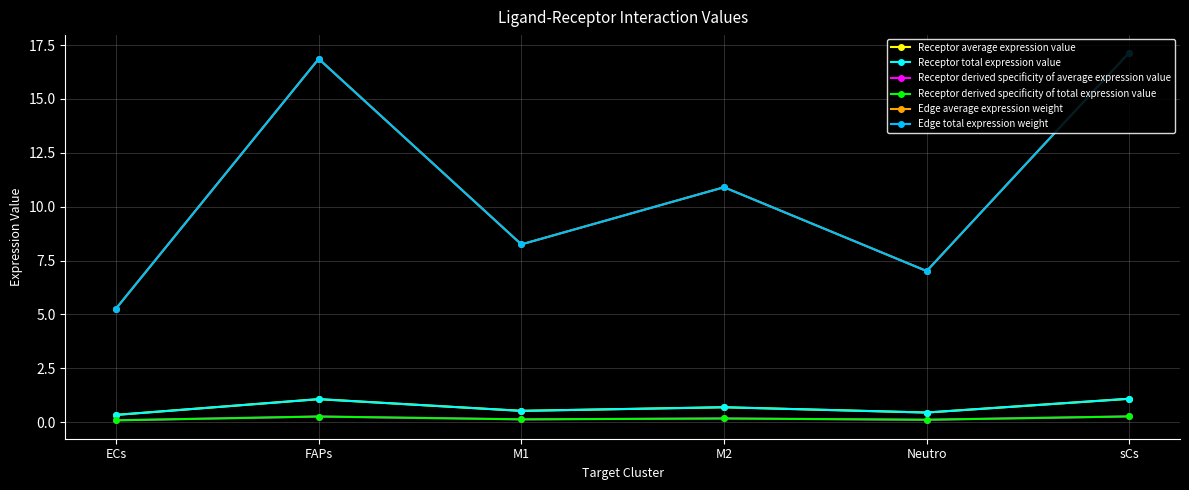

Is this an area chart (filled region under the line)?

No